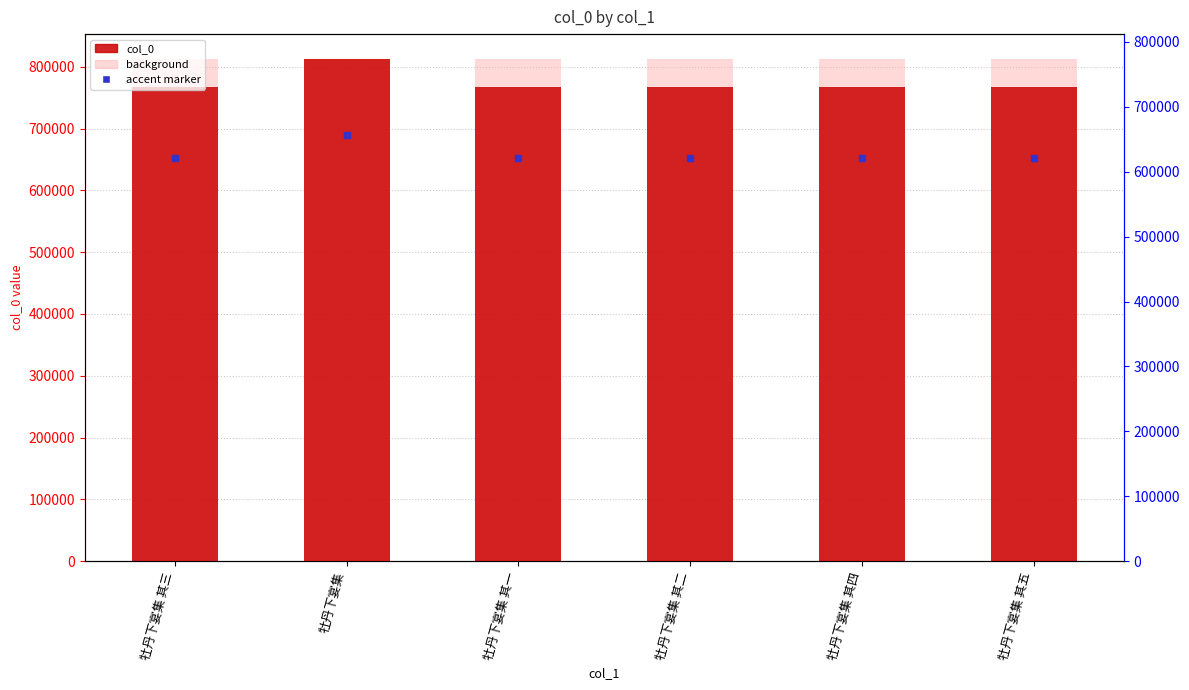

Is it true that the value at 牡丹下宴集 其三 is 319391?

False